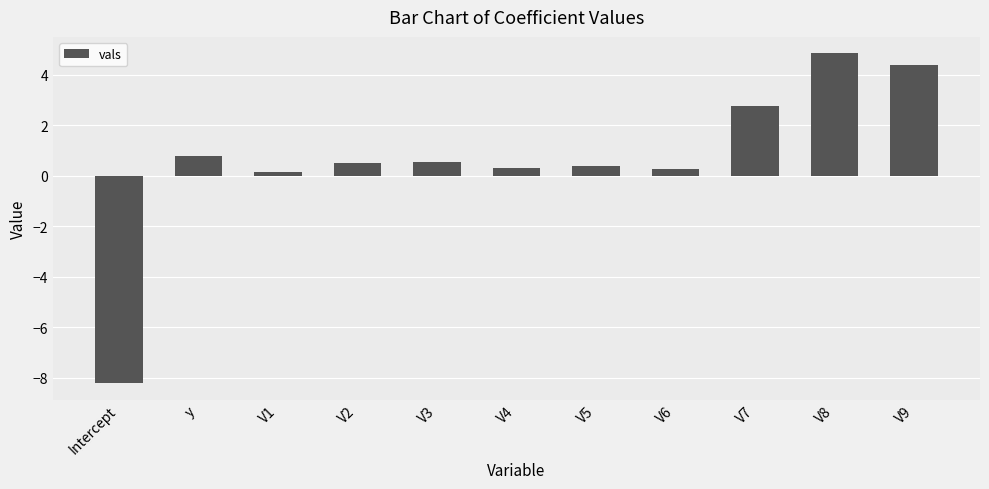

What is the difference between the maximum and minimum values?

13.1